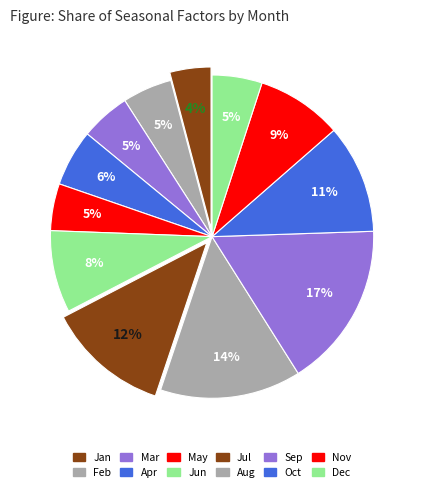

To the nearest percent, what percentage of the pie is Oct?

11%